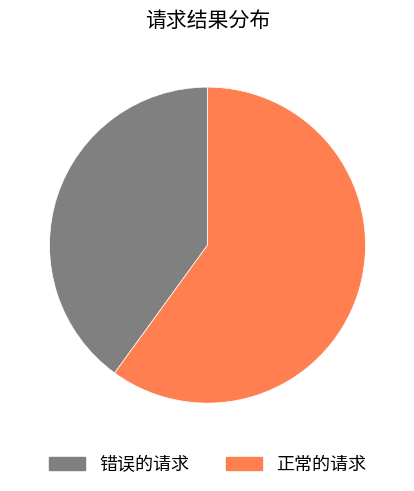

Is there any slice that represents more than half of the pie?

Yes